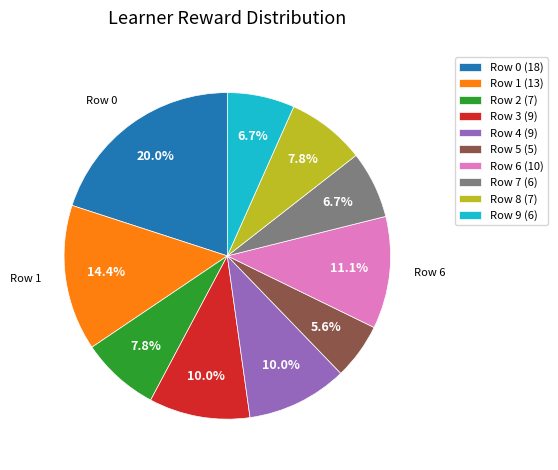

To the nearest percent, what percentage of the pie is Row 1?

14%